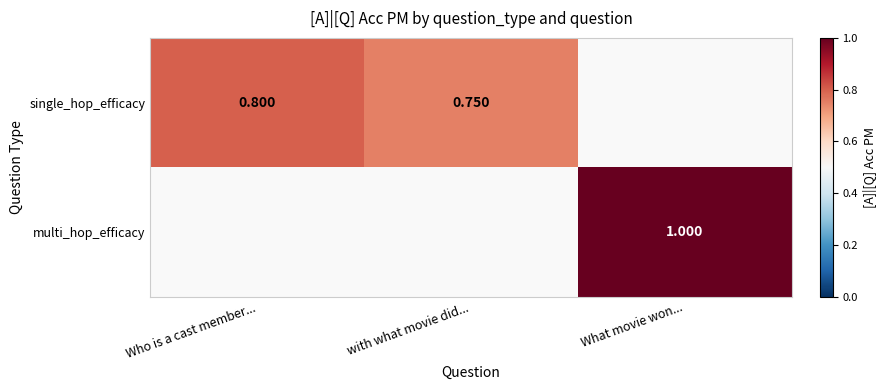

Which label corresponds to the smallest value in the chart?

with what movie did...